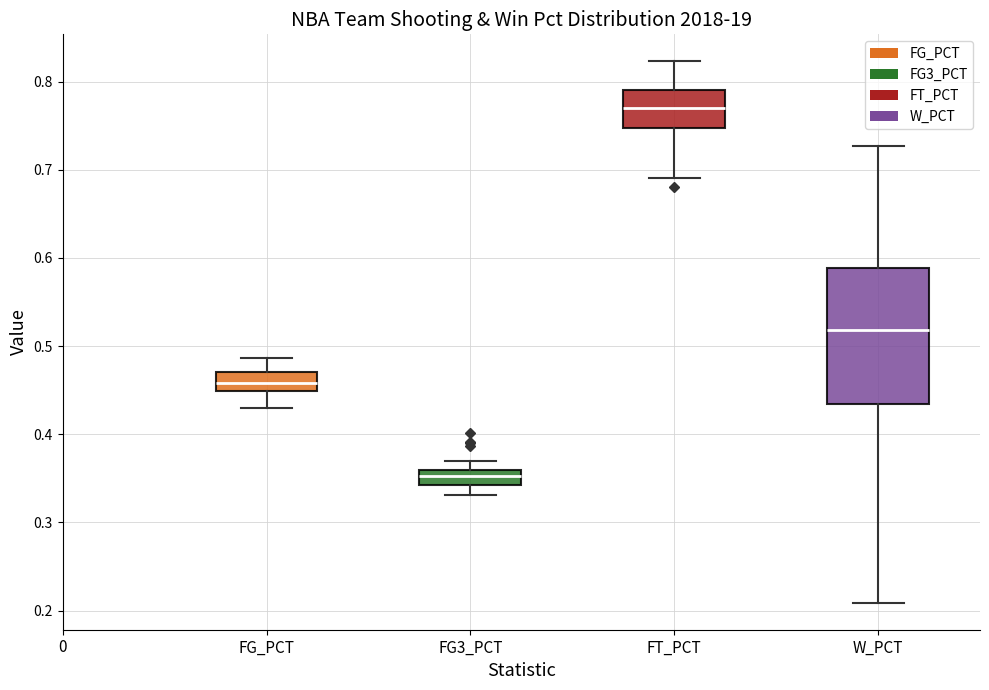

Comparing the boxes themselves (not the whiskers), which one is the tallest?

W_PCT